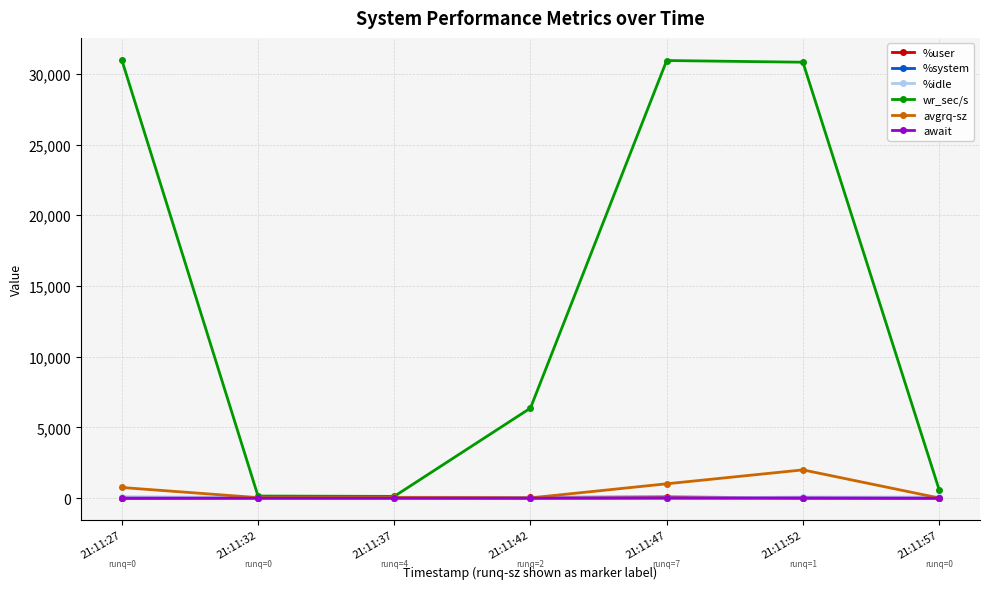

Which series changed the most between 21:11:37 and 21:11:42?

wr_sec/s